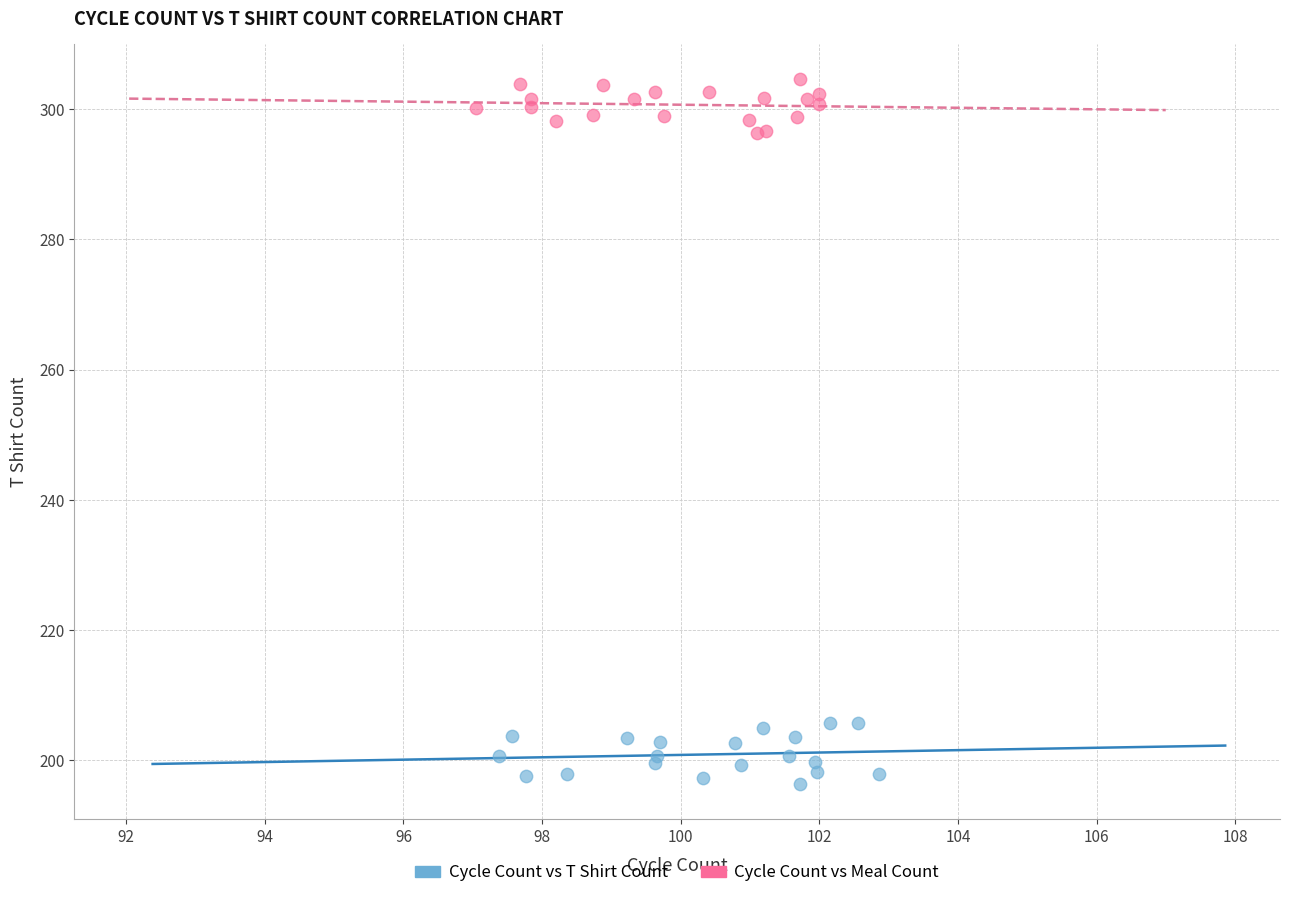

Which series contains the lowest Y value?

Cycle Count vs T Shirt Count